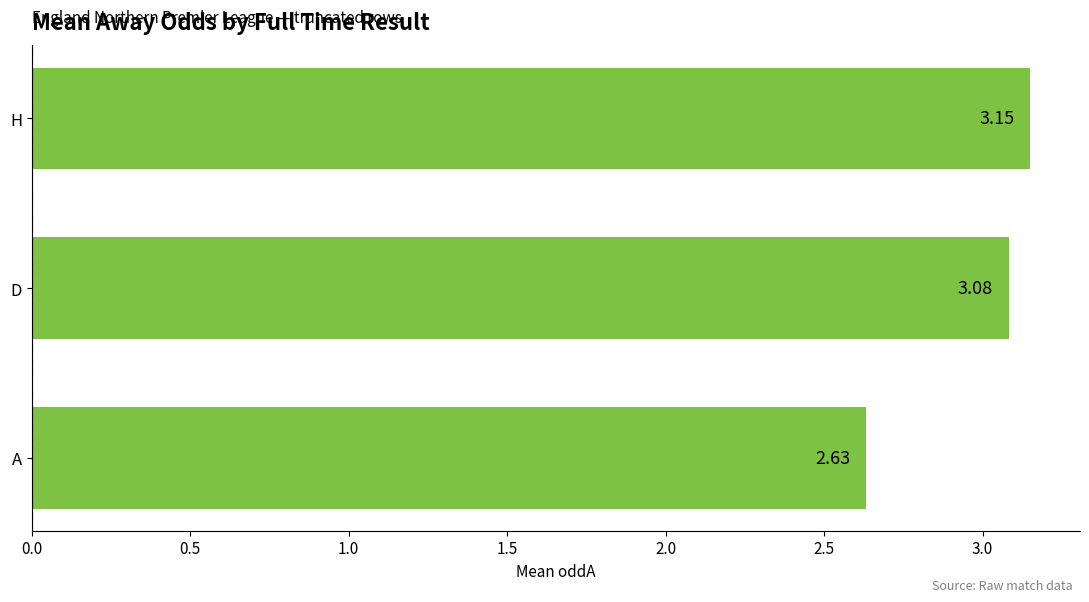

Where is the data nearest to the value 2?

A